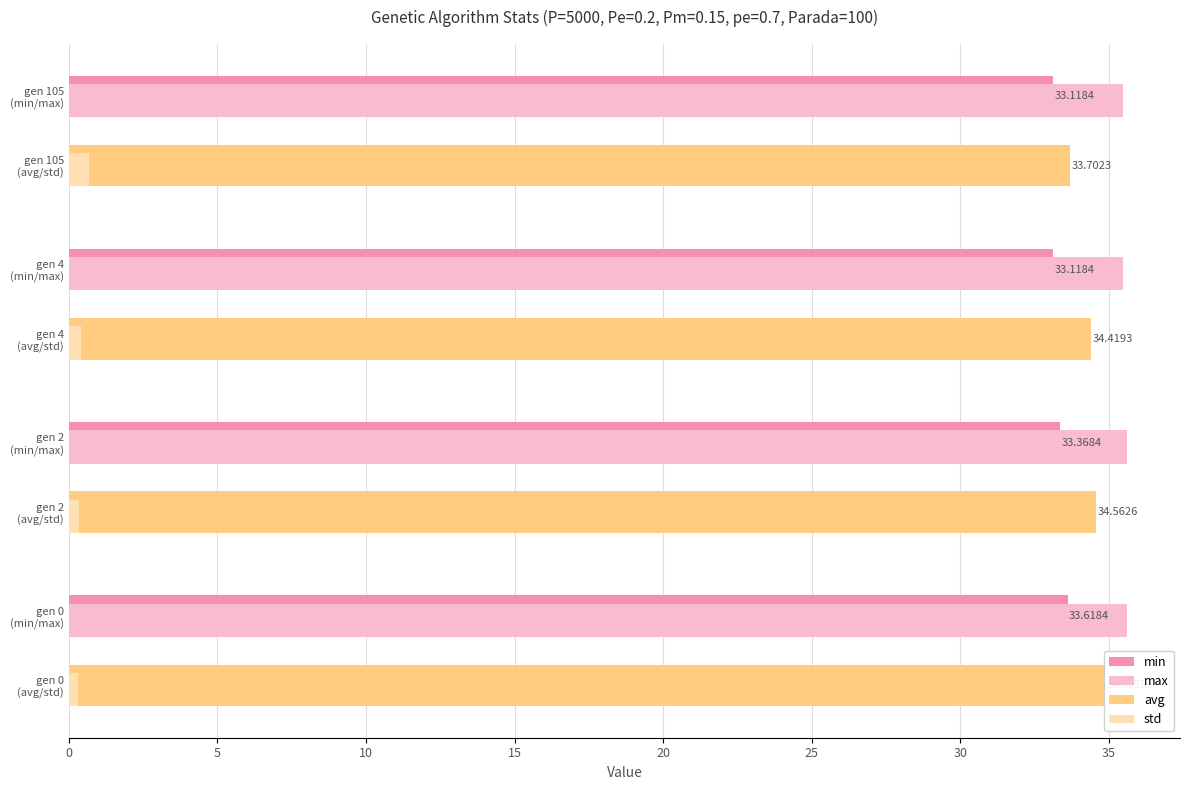

Which series has the largest total across all categories?

max